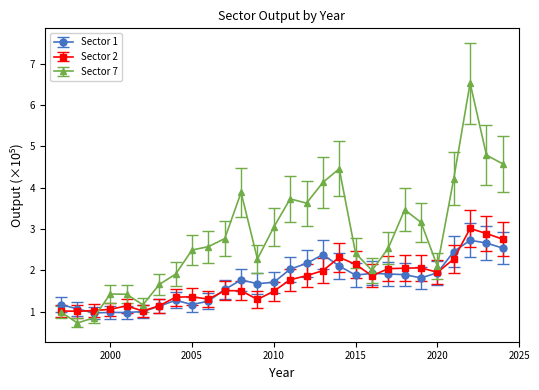

Does the chart have visible grid lines?

No